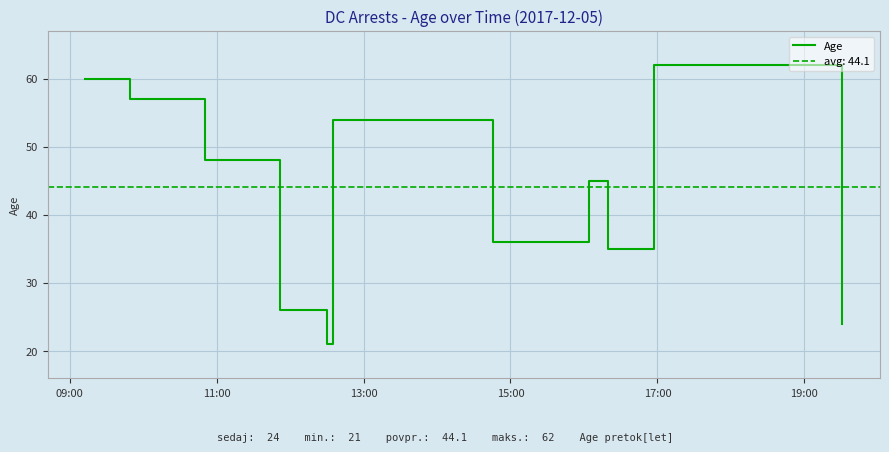

True or false: the data has more than 2 interior local peaks.

False